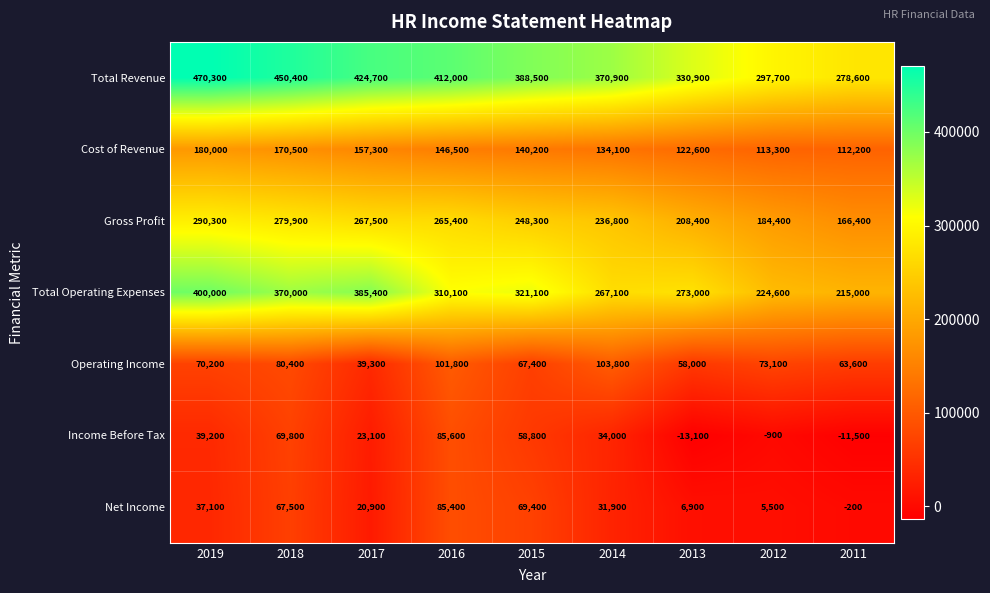

The value of Net Income at 2017 is 5020. True or false?

False